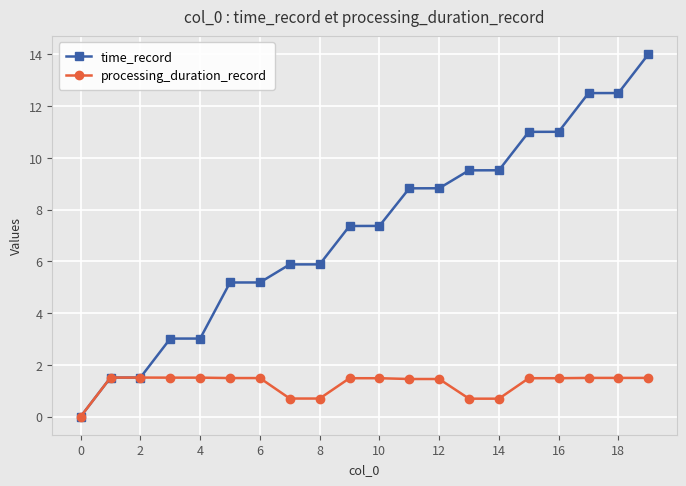

Which series has the largest total across all categories?

time_record